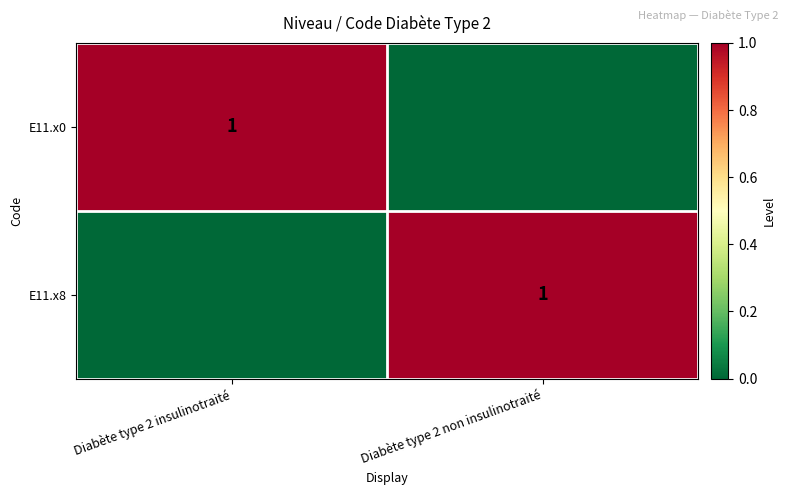

The value of E11.x0 at Diabète type 2 insulinotraité is 1. True or false?

True